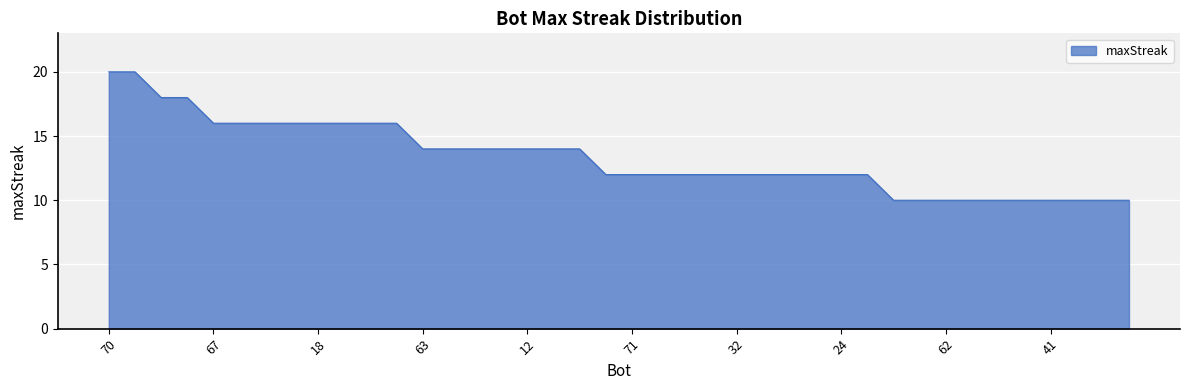

What is the maximum value shown in the chart?

20